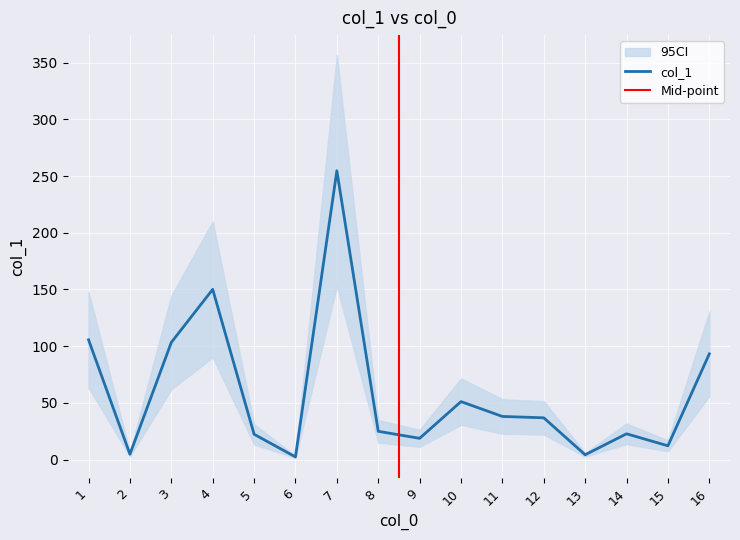

Is it true that the value at 13 is 166.7?

False